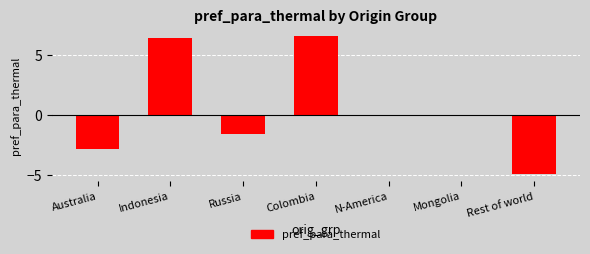

What is the change in value from Indonesia to Rest of world?

-11.4